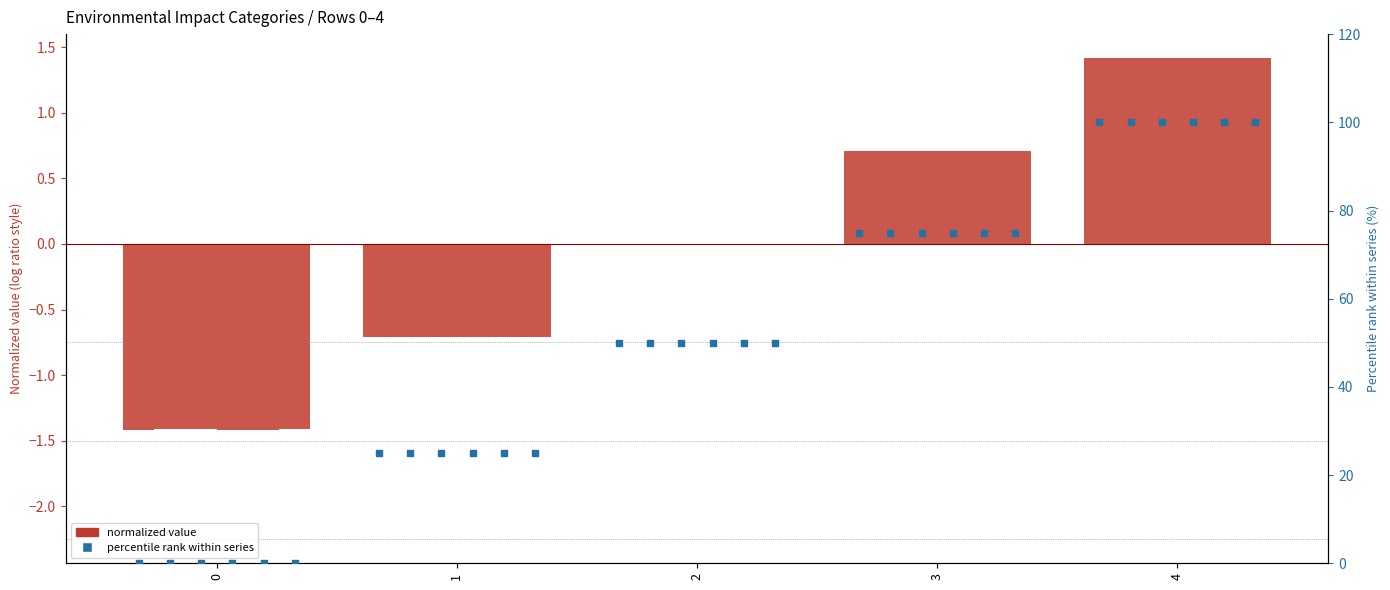

At how many categories does at least one series exceed 85?

1